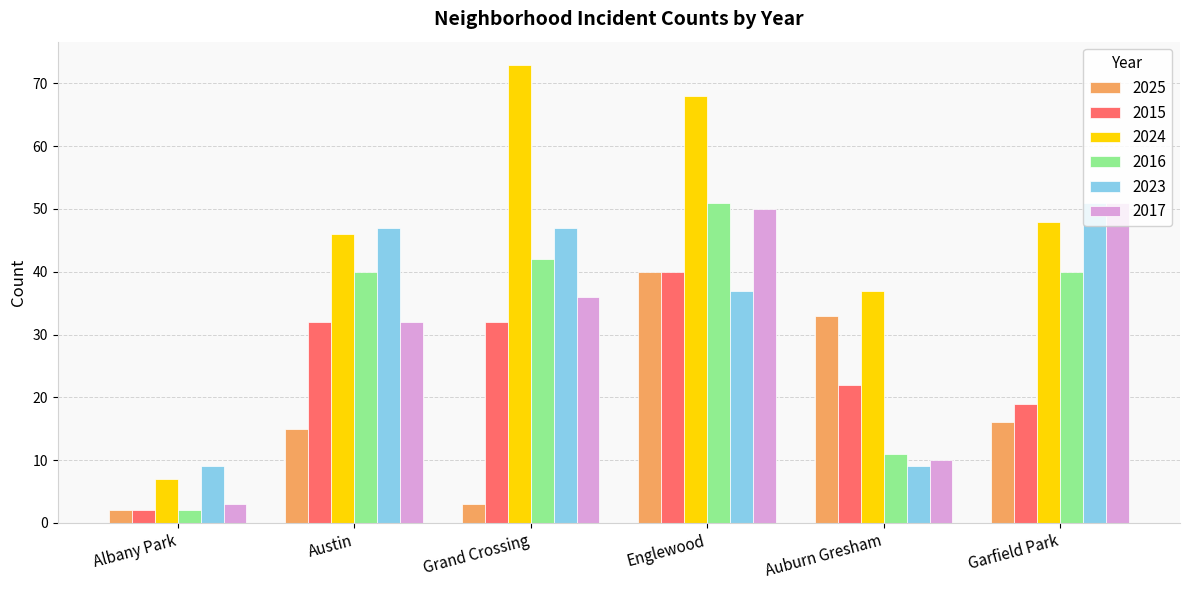

Reading left to right, extract all data points from this chart.

2025: 2	15	3	40	33	16
2015: 2	32	32	40	22	19
2024: 7	46	73	68	37	48
2016: 2	40	42	51	11	40
2023: 9	47	47	37	9	51
2017: 3	32	36	50	10	51